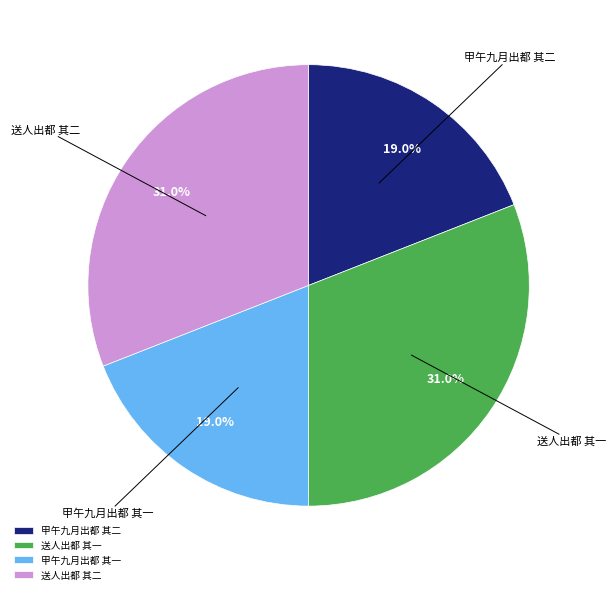

Approximately how many times larger is the value at 甲午九月出都 其二 compared to 送人出都 其一?

0.6